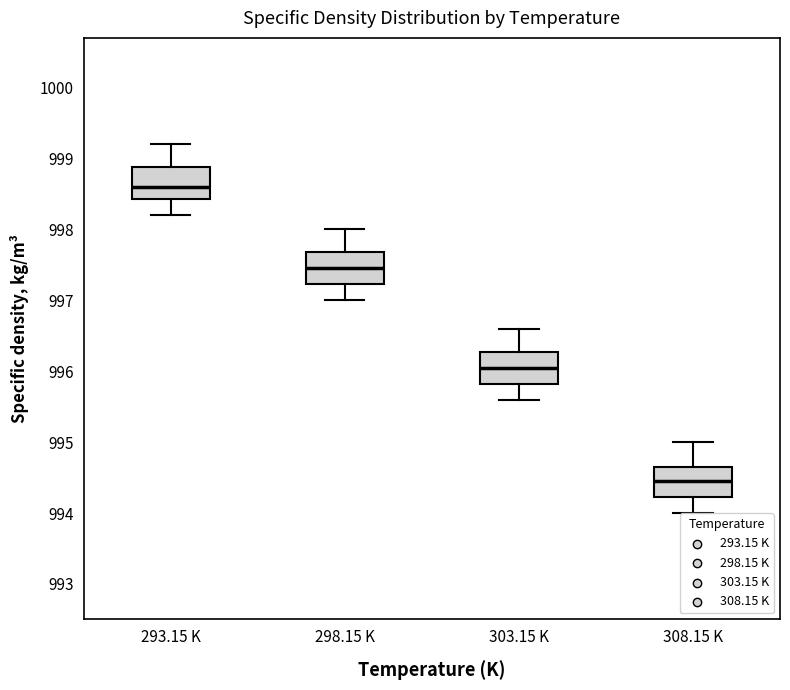

Reading left to right, read every box against the y-axis: the position of its median line, the range the box covers, and the ends of its whiskers. The values are not printed on the chart, so give them approximately, as read against the axis.

293.15 K: median 998.6, box 998.4 to 998.9, whiskers 998.2 to 999.2
298.15 K: median 997.5, box 997.2 to 997.7, whiskers 997.0 to 998.0
303.15 K: median 996.1, box 995.8 to 996.3, whiskers 995.6 to 996.6
308.15 K: median 994.5, box 994.2 to 994.7, whiskers 994.0 to 995.0